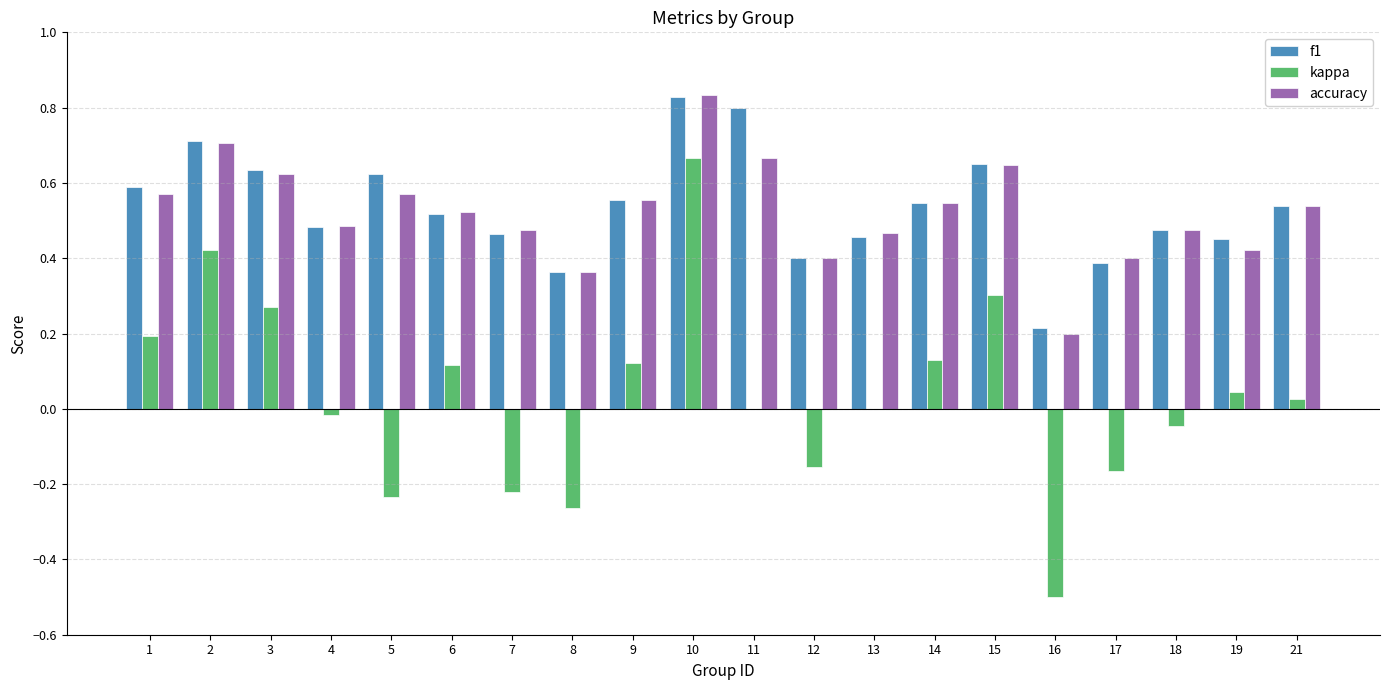

What is the sum of all f1 values?

10.7